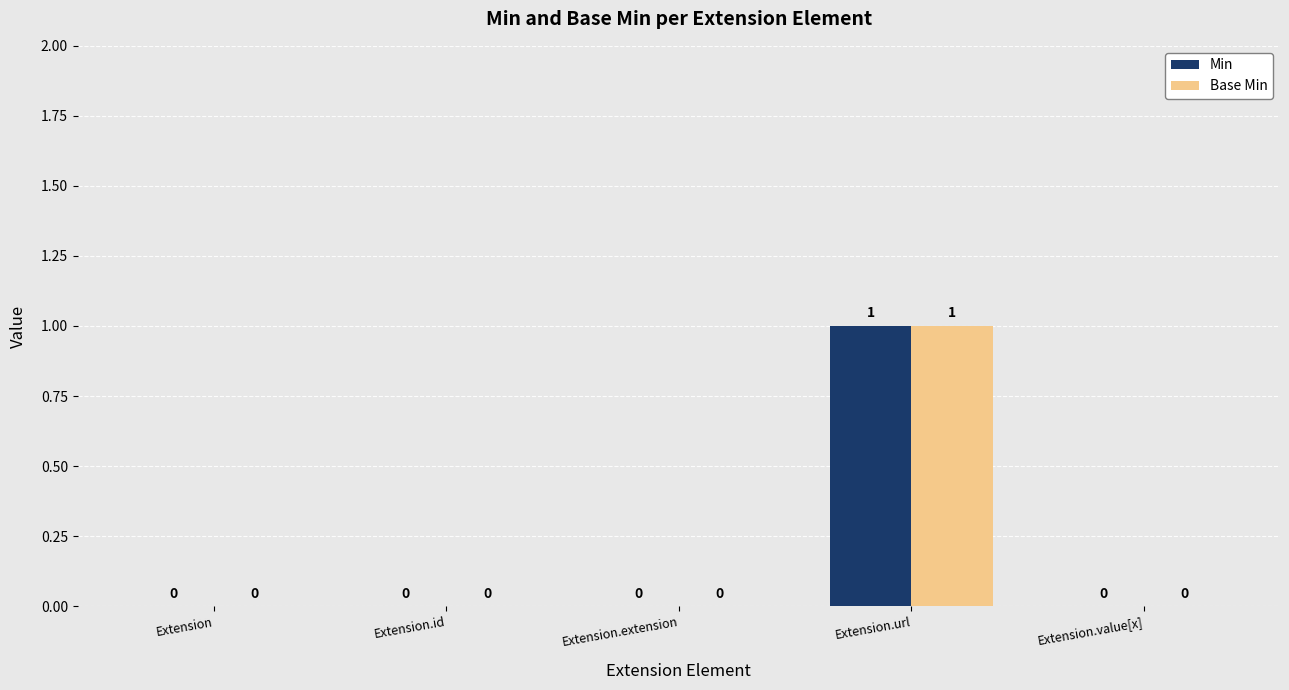

True or false: Min has a value of 0 at Extension.id.

True